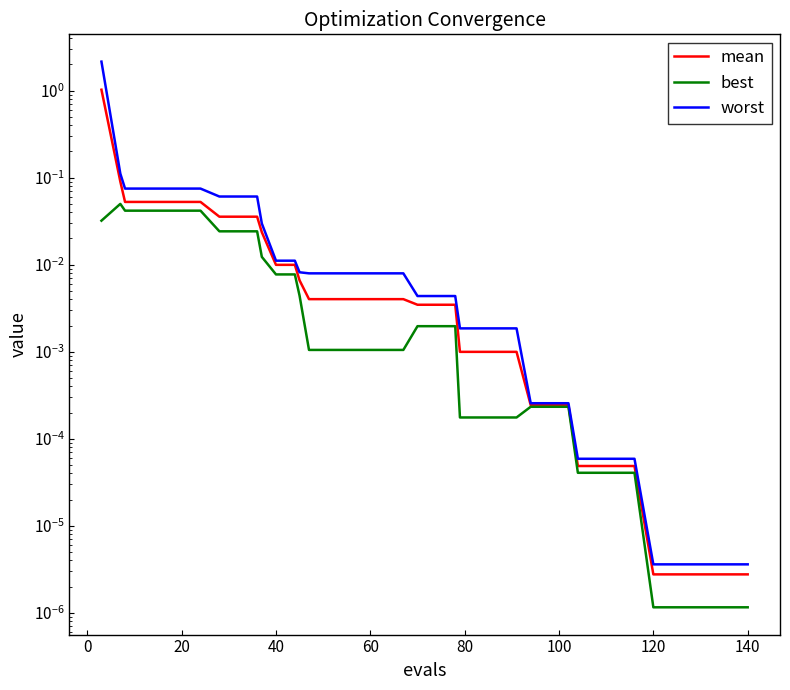

The worst series shows 0.0 at 140. True or false?

False